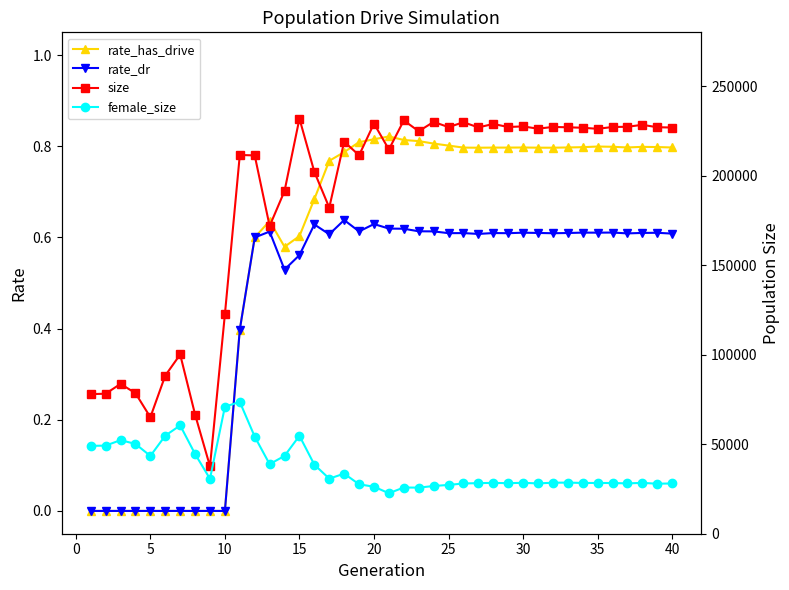

True or false: rate_has_drive has more than 0 points higher than both neighbors.

True